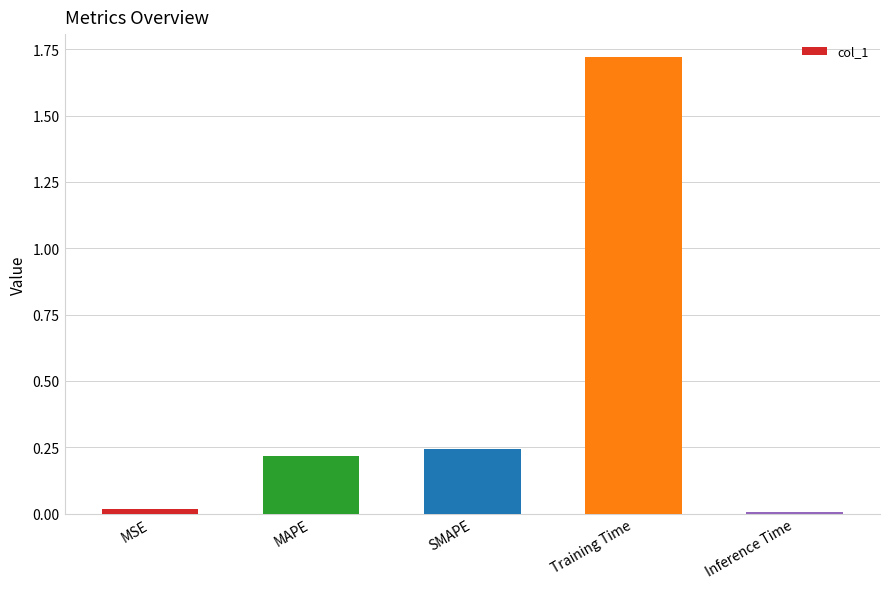

At which category does the chart reach its peak across all series?

Training Time